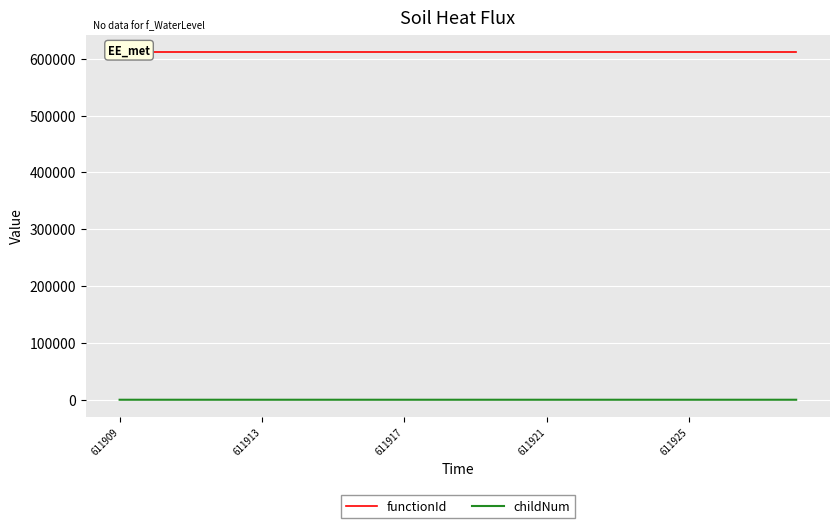

At 10, list the series in order from smallest to largest.

childNum, functionId